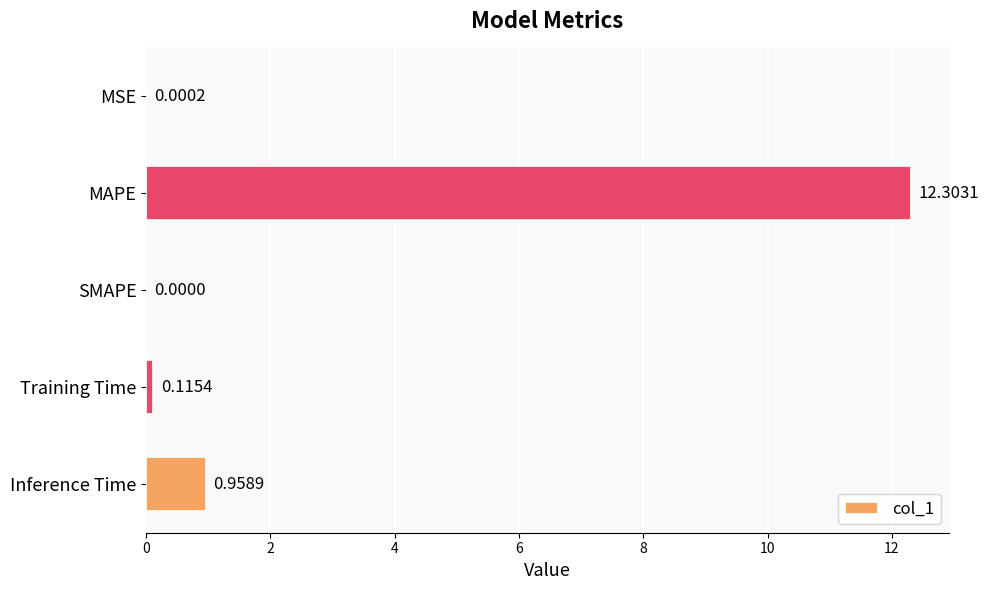

What is the change in value from MSE to Training Time?

+0.1